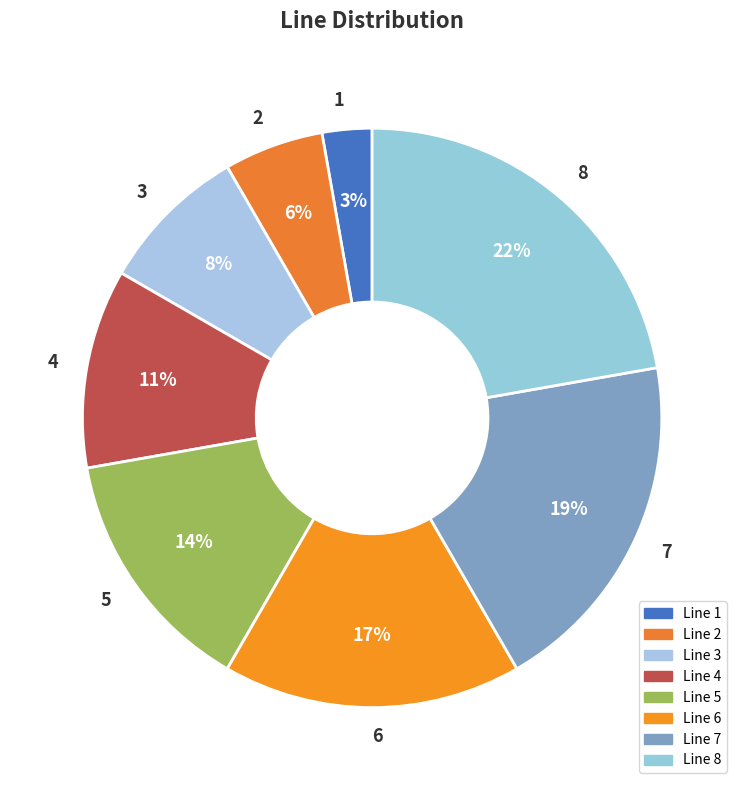

How many slices are in this pie chart?

8